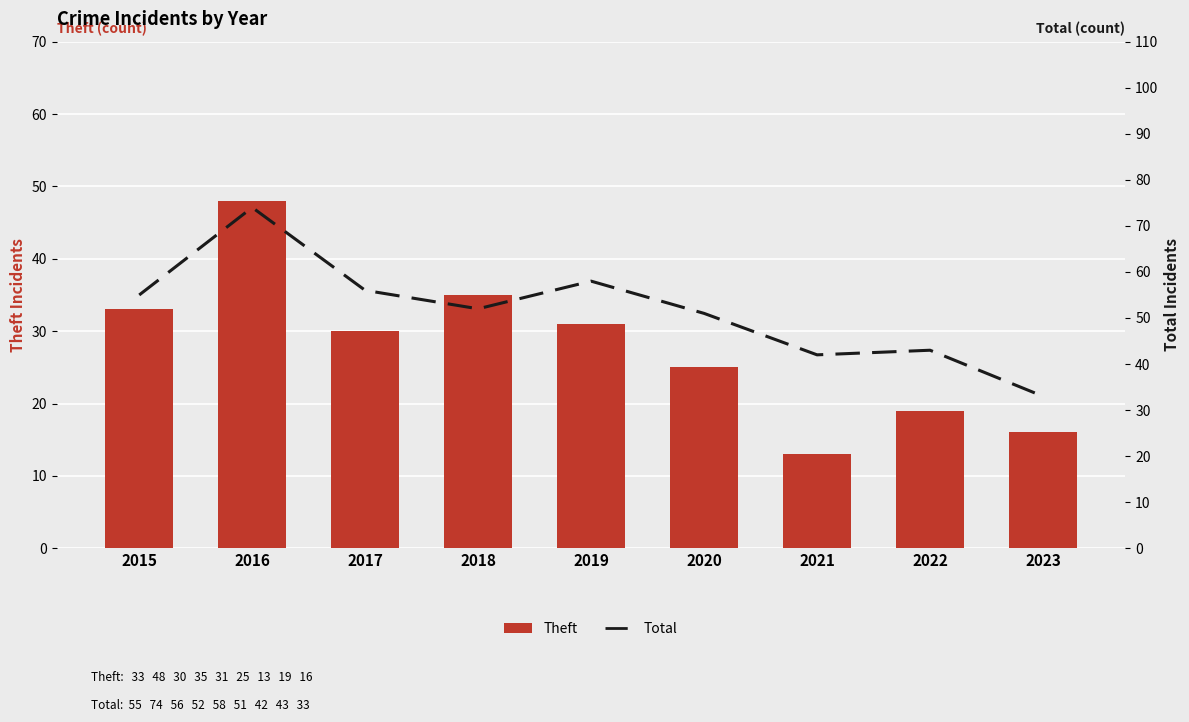

What is the value of the Theft bar at the 6th from the left?

25